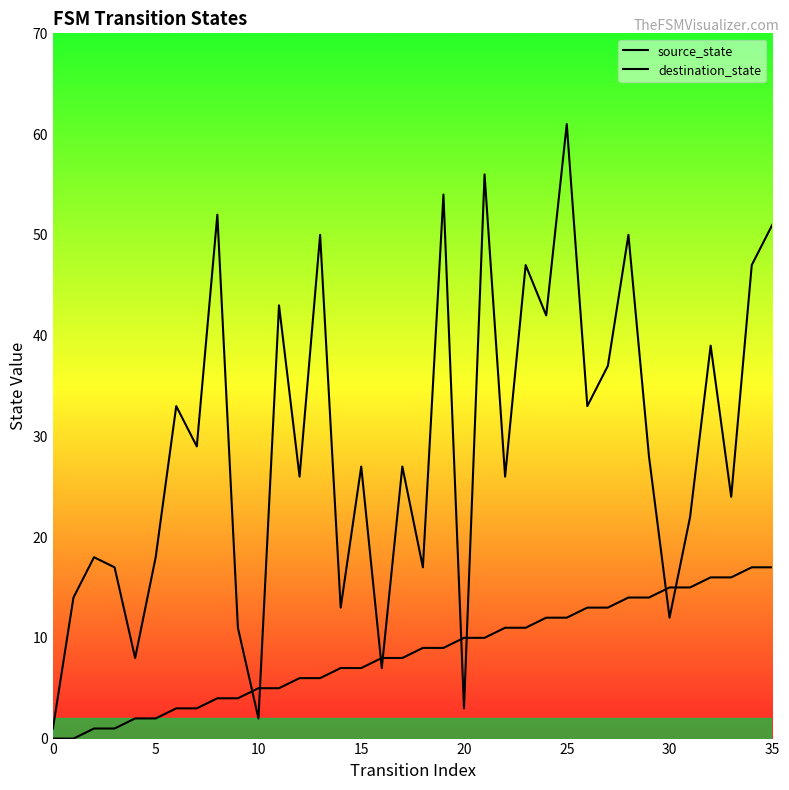

What is the maximum value shown in the chart?

61